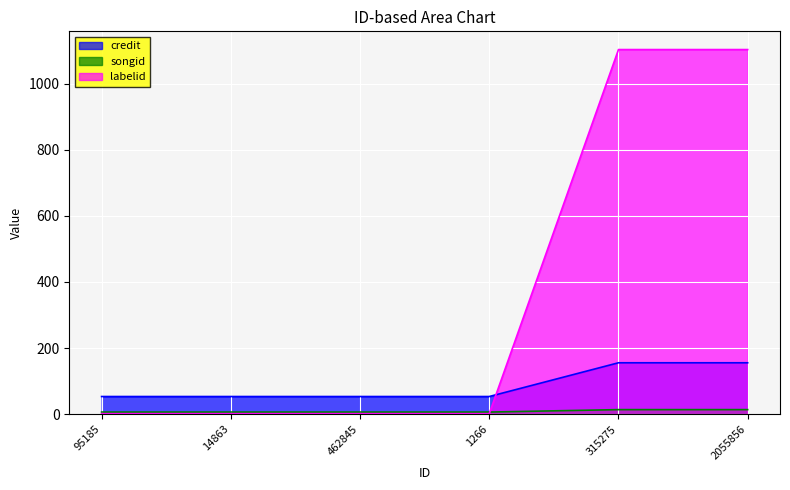

What is the difference between the second highest and second lowest values in the labelid series?

1101.5